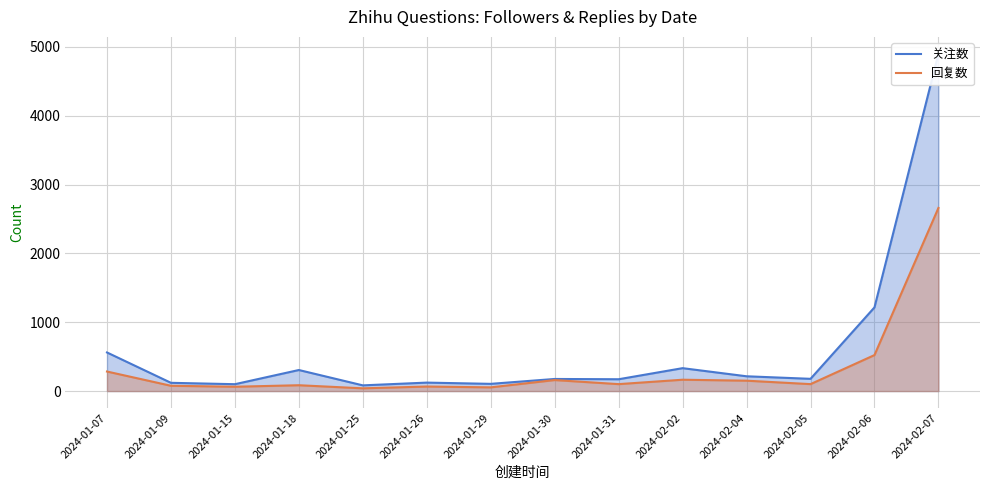

What are all the series names shown in the legend?

关注数, 回复数